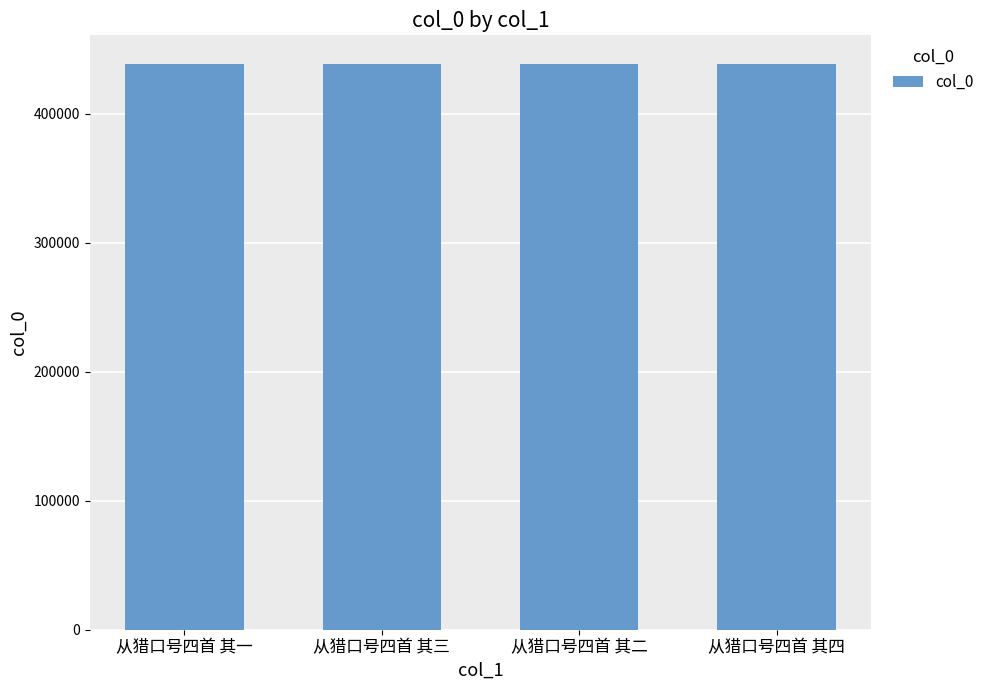

What is the difference between the second highest and second lowest values?

1